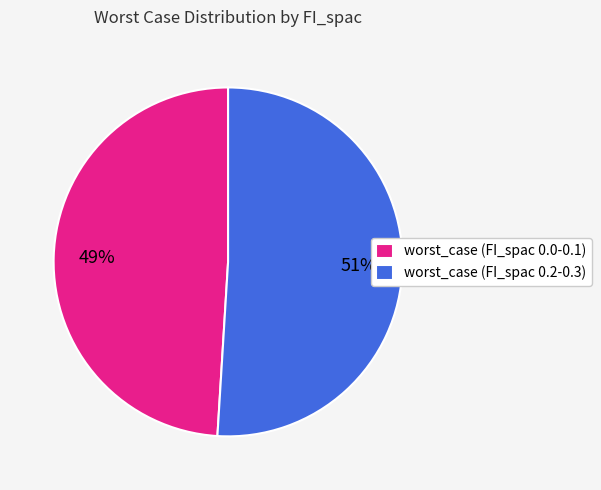

Do worst_case (FI_spac 0.0-0.1) and worst_case (FI_spac 0.2-0.3) together represent more than half of the pie?

Yes